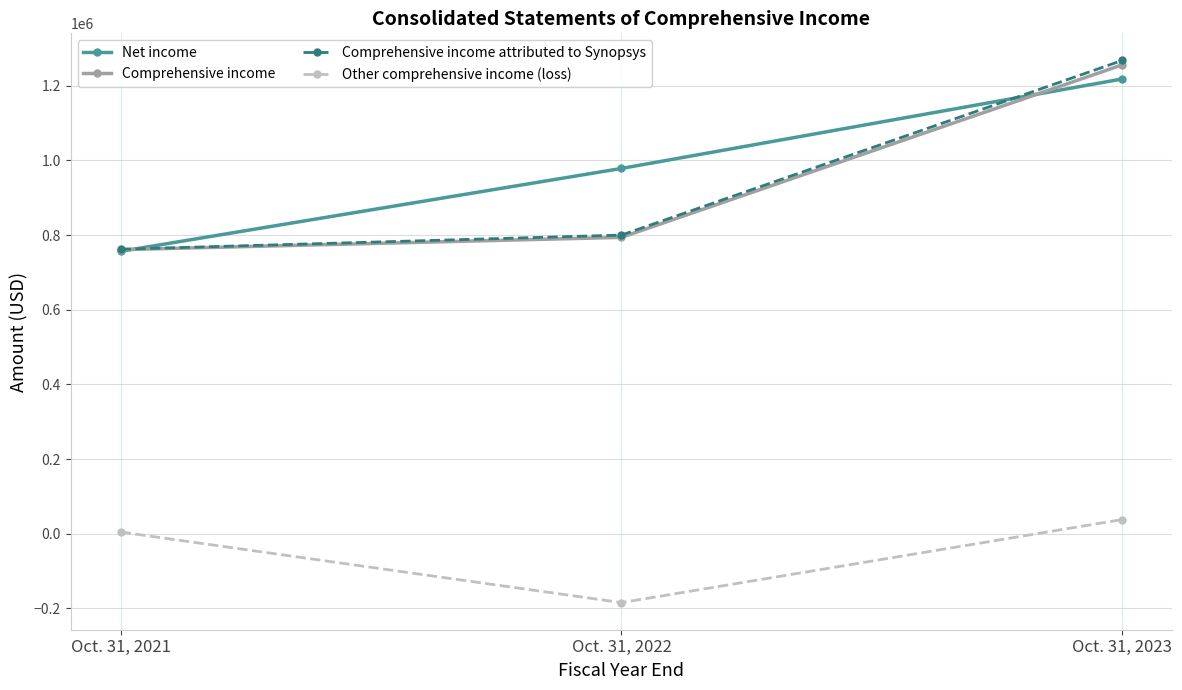

The Comprehensive income attributed to Synopsys series shows 1928882 at Oct. 31, 2023. True or false?

False